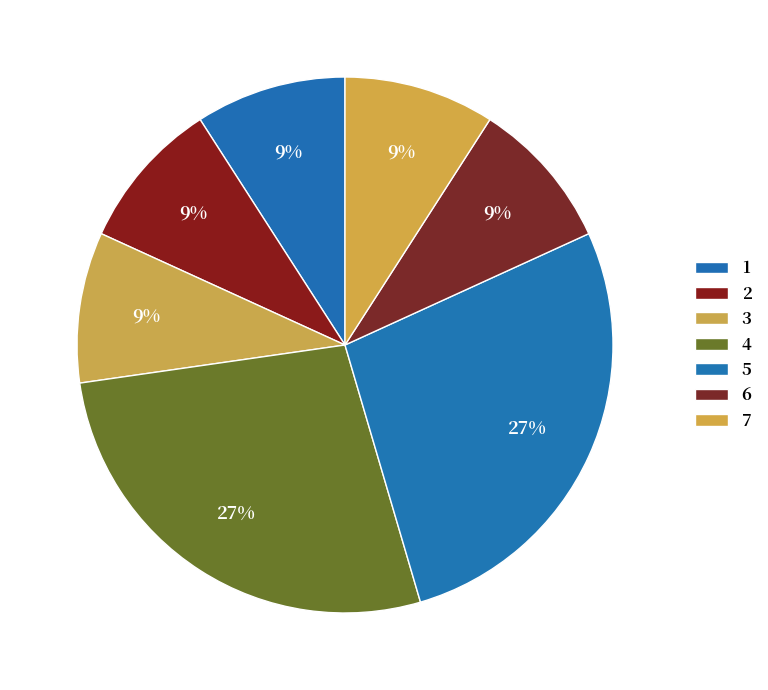

How many segments does this pie chart have?

7